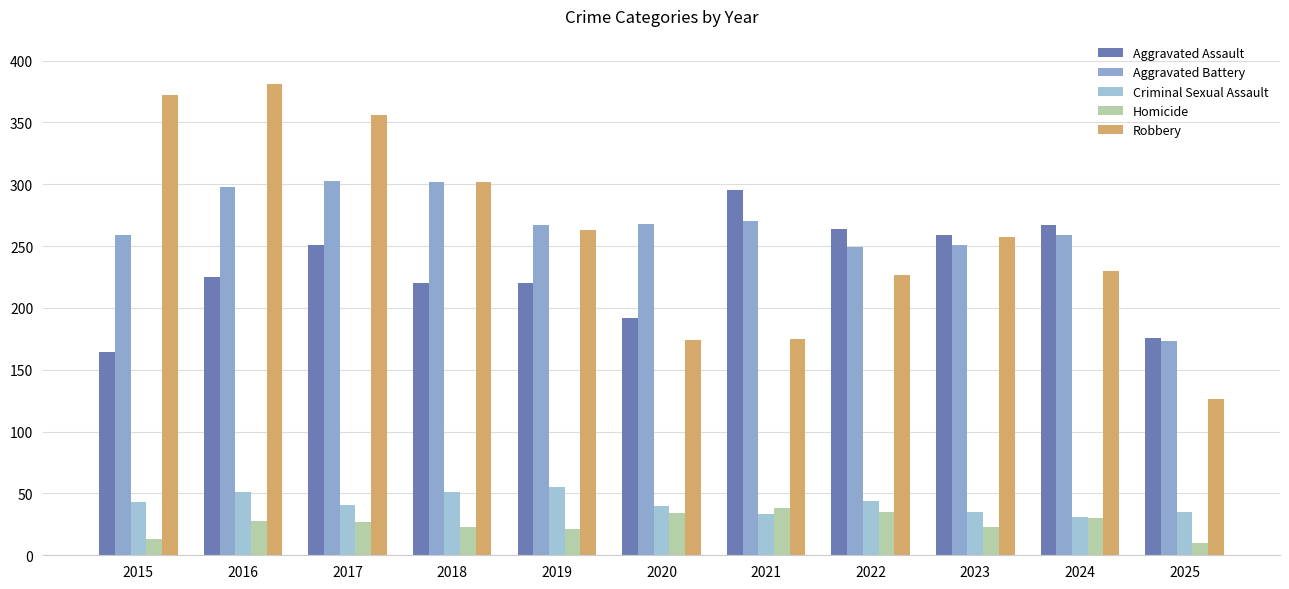

Is it true that Criminal Sexual Assault equals 76 at 2022?

False